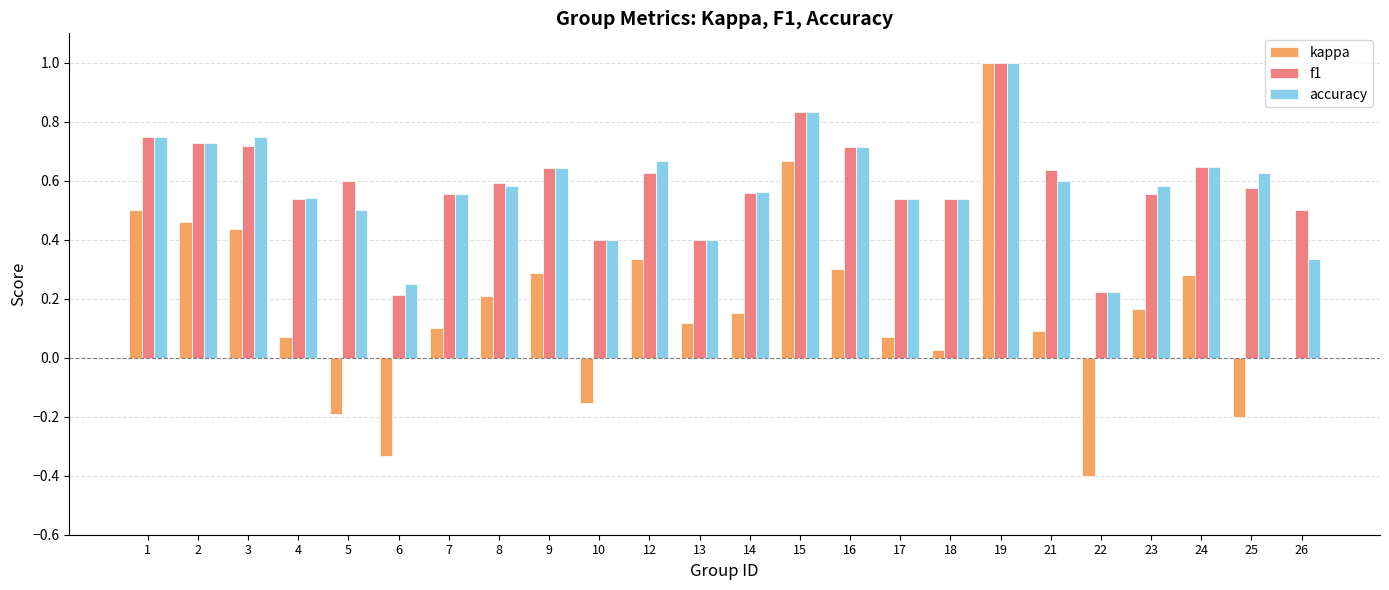

What are all the series names shown in the legend?

kappa, f1, accuracy